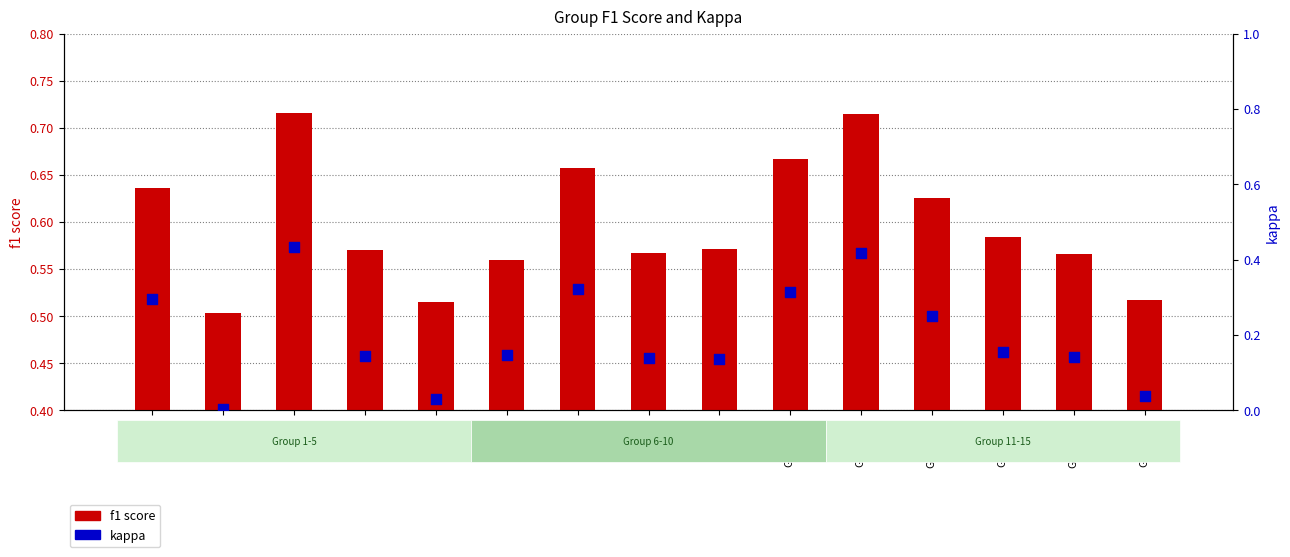

At which category is the sum across all series the highest?

Group 3